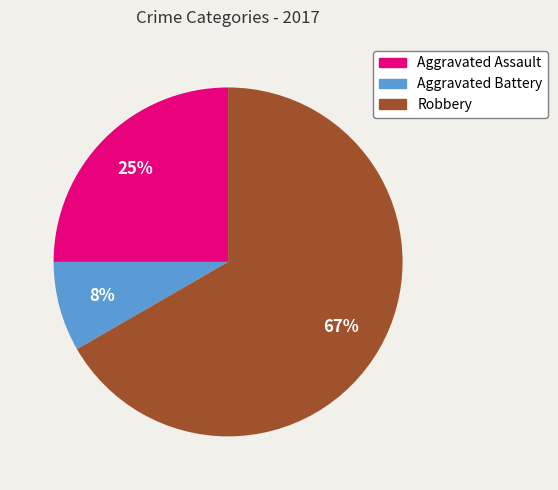

To the nearest percent, what portion does Aggravated Battery represent?

8%